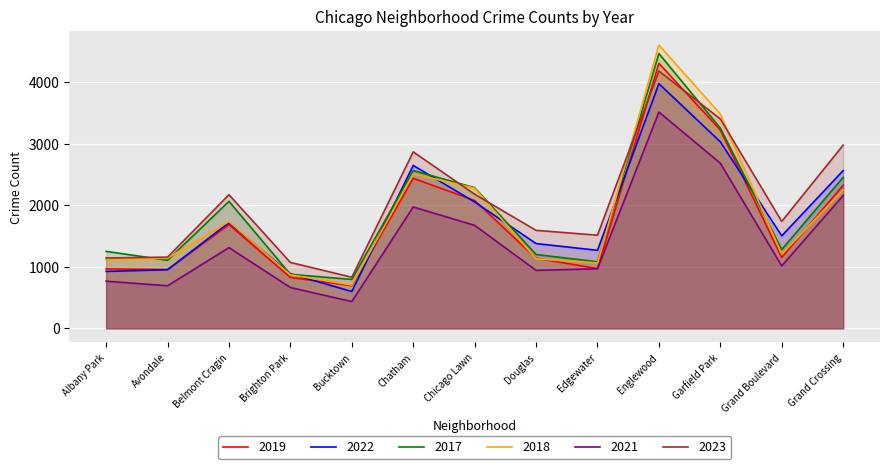

True or false: 2018 has a value of 1063 at Edgewater.

True